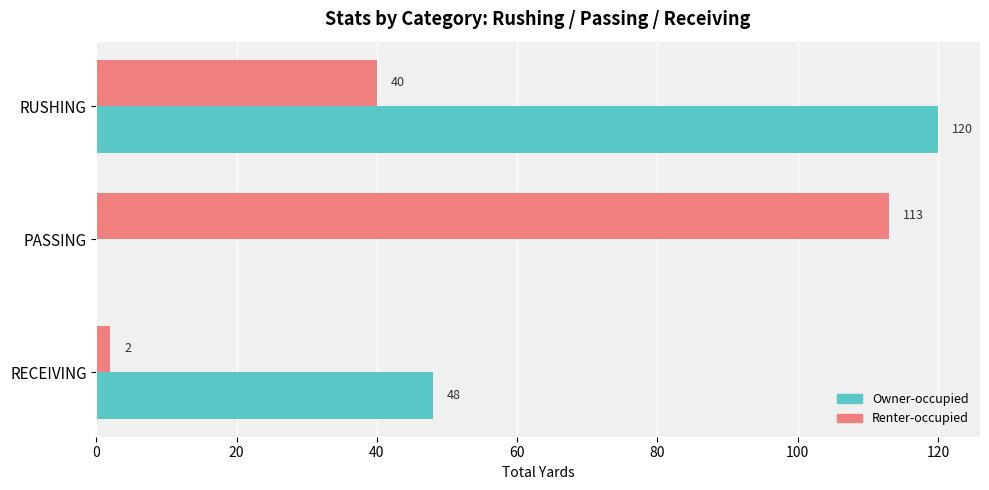

At which category does the chart reach its peak across all series?

RUSHING